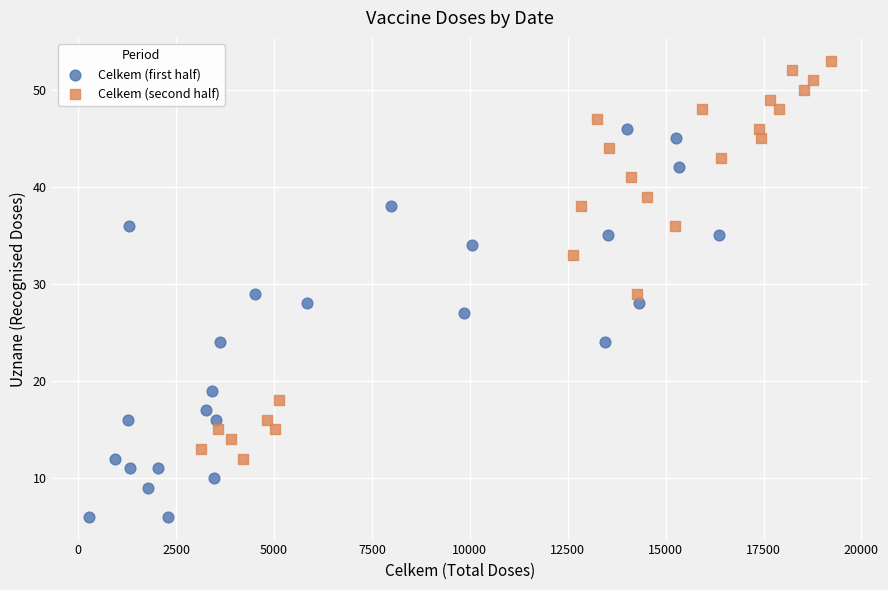

Which series reaches the maximum Y coordinate?

Celkem (second half)